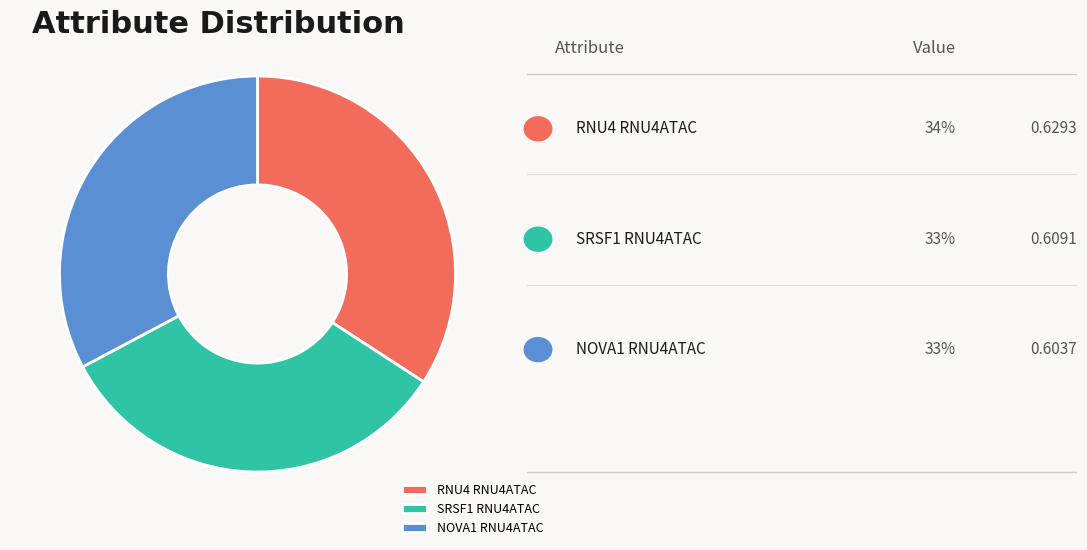

Which has a higher value, SRSF1 RNU4ATAC or RNU4 RNU4ATAC?

RNU4 RNU4ATAC